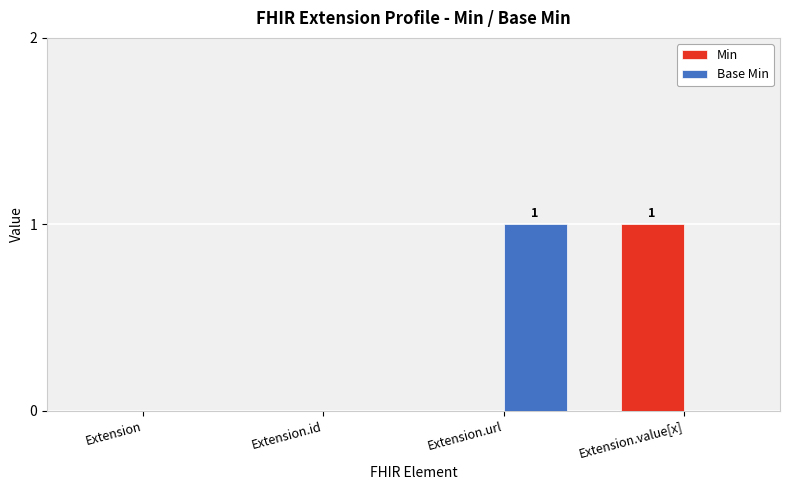

What is the total value across all series at Extension.value[x]?

1